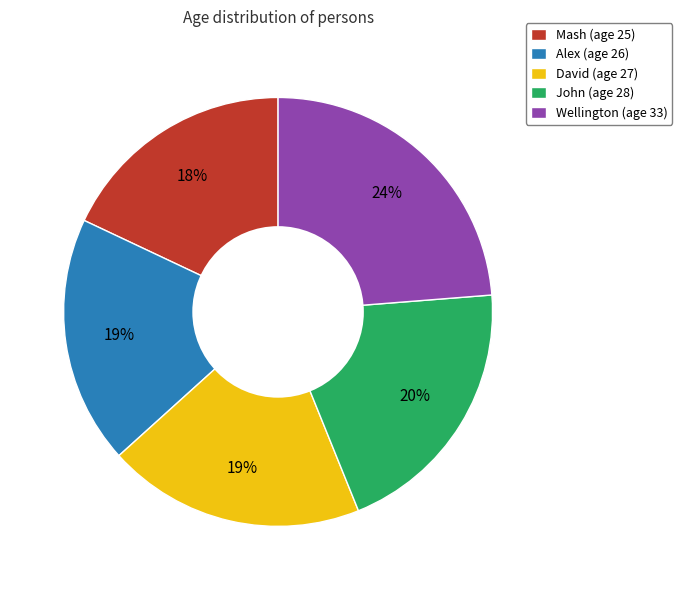

Which category has the smallest portion of the pie?

Mash